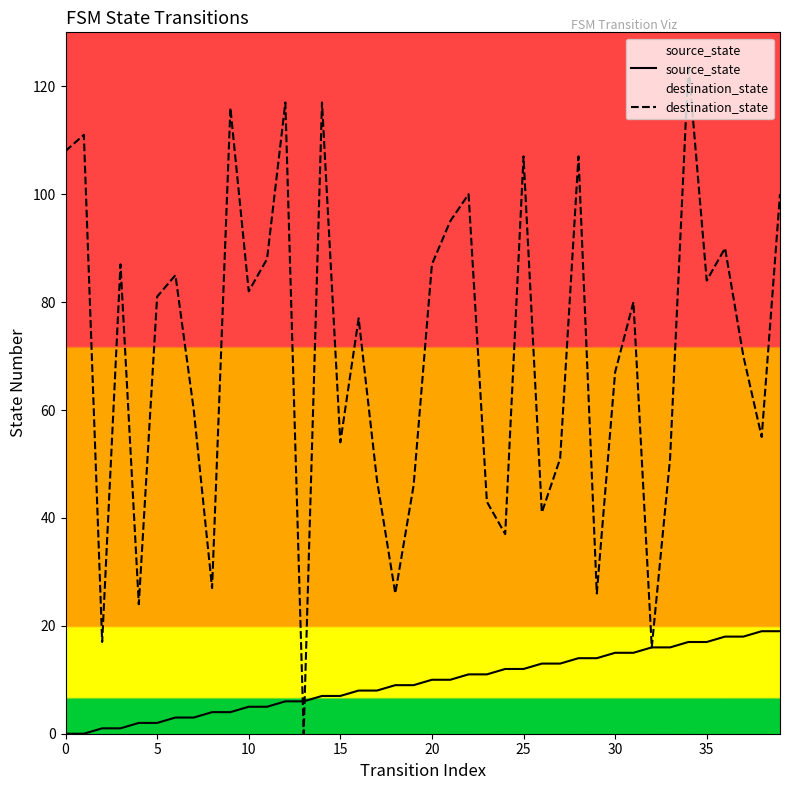

Is this an area chart (filled region under the line)?

No